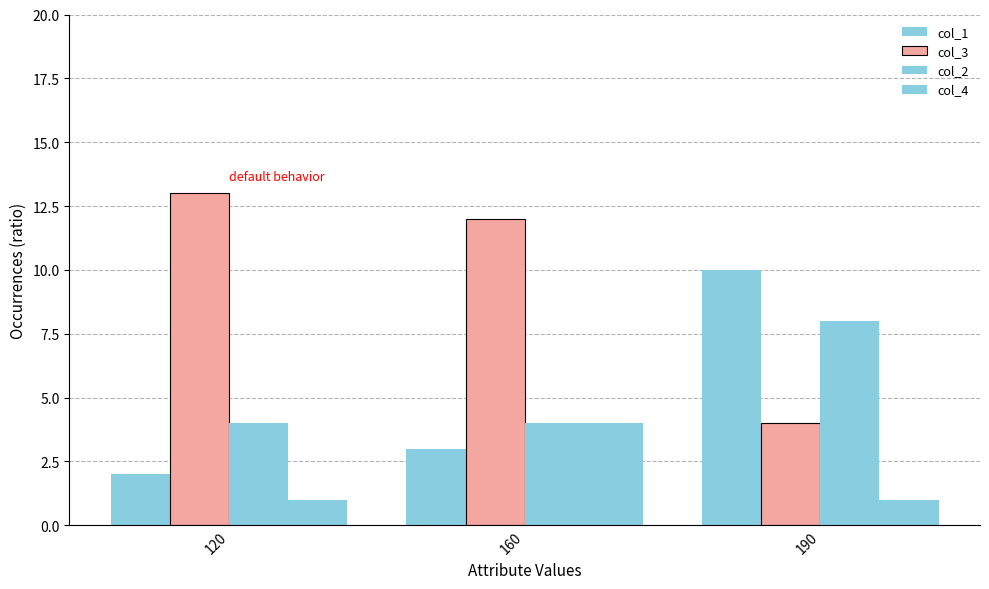

What is the average value of the col_2 series?

5